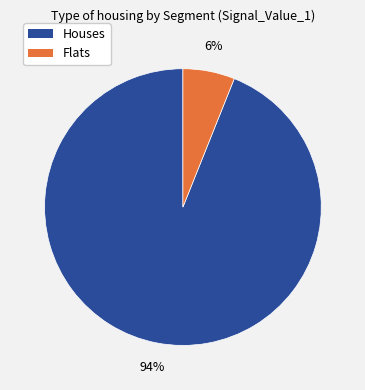

The Flats slice represents 1% of the pie. True or false?

False